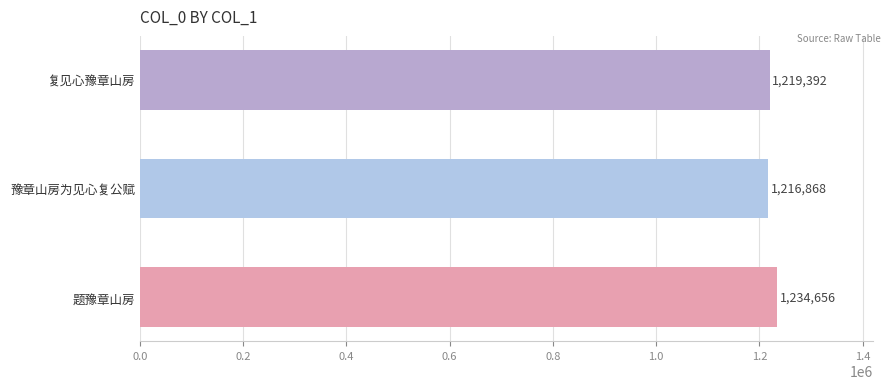

How many categories are shown in the chart?

3